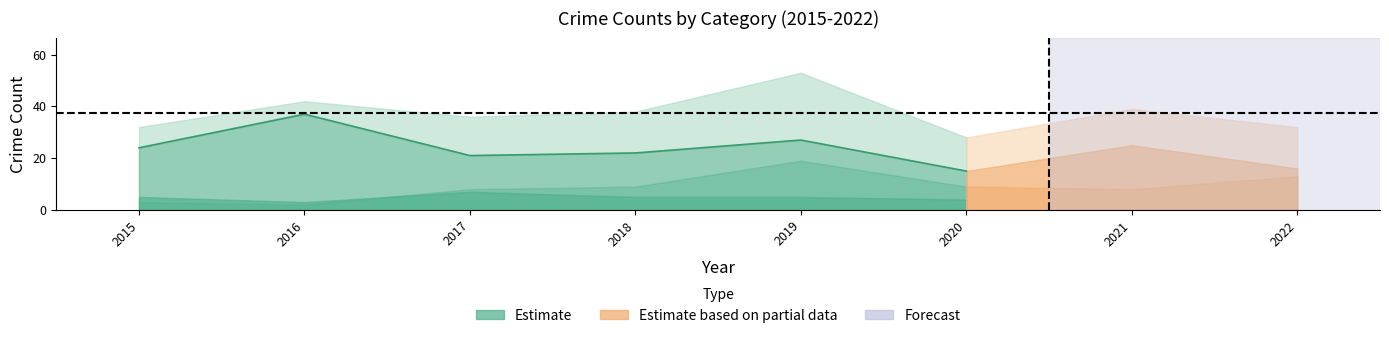

Rank the categories by Robbery value from highest to lowest.

2016, 2019, 2021, 2015, 2018, 2017, 2022, 2020